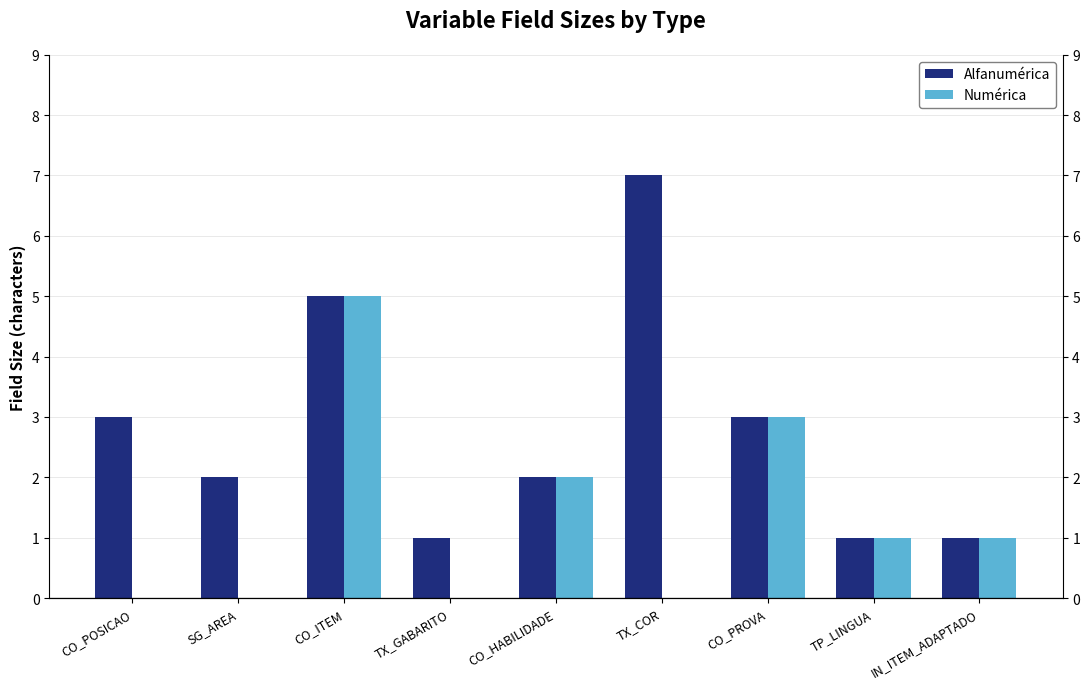

Which series has the largest total across all categories?

Alfanumérica